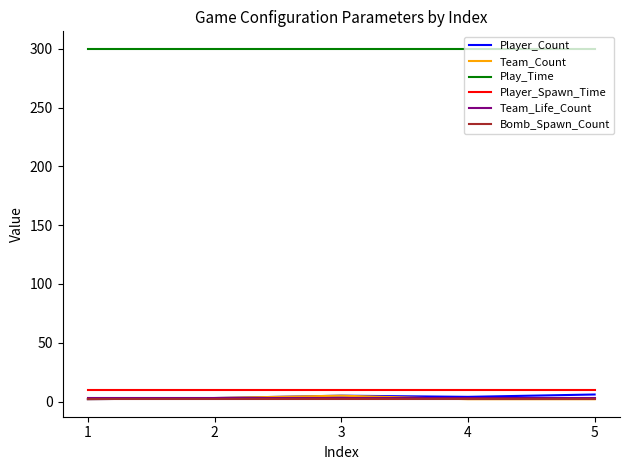

Is the value of Play_Time at 4 greater than the value of Team_Count at 4?

Yes